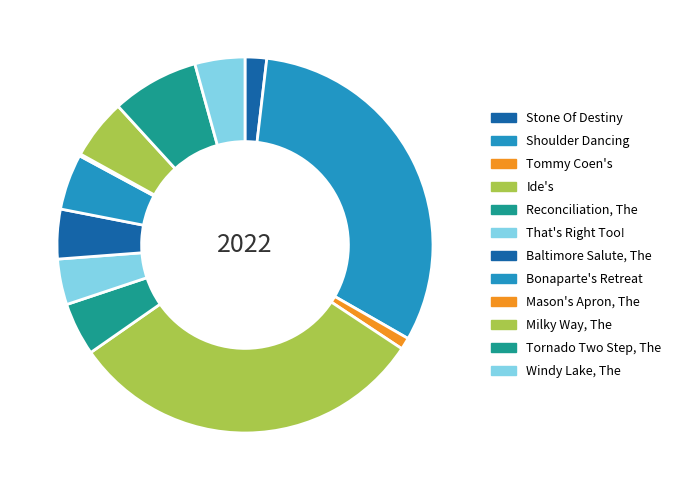

Which slice is the largest?

Shoulder Dancing